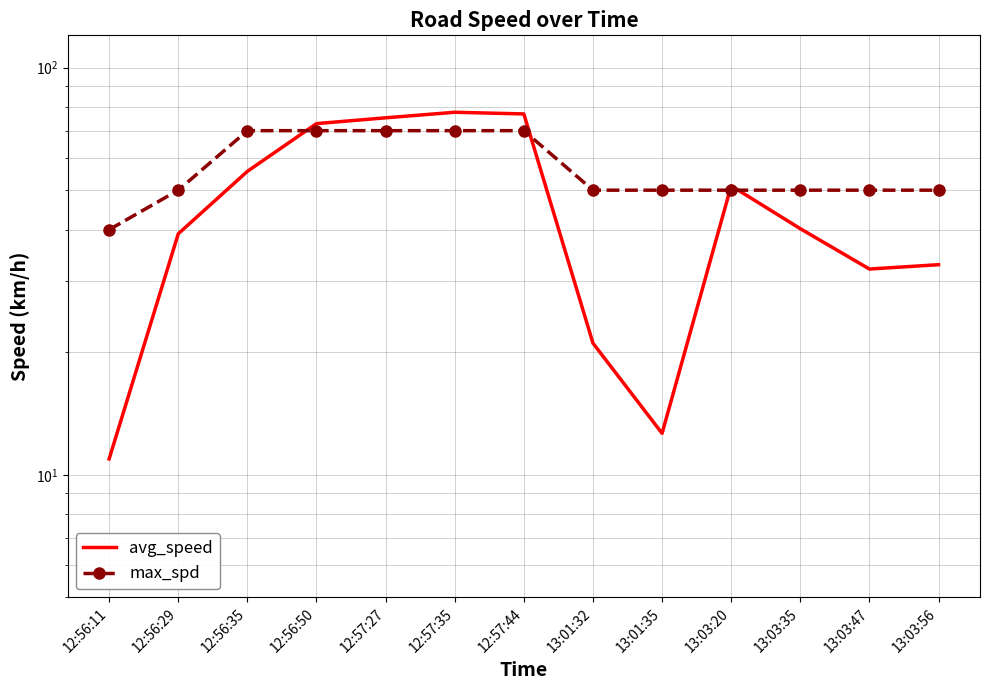

Which series ends up on top after the final intersection of avg_speed and max_spd?

max_spd